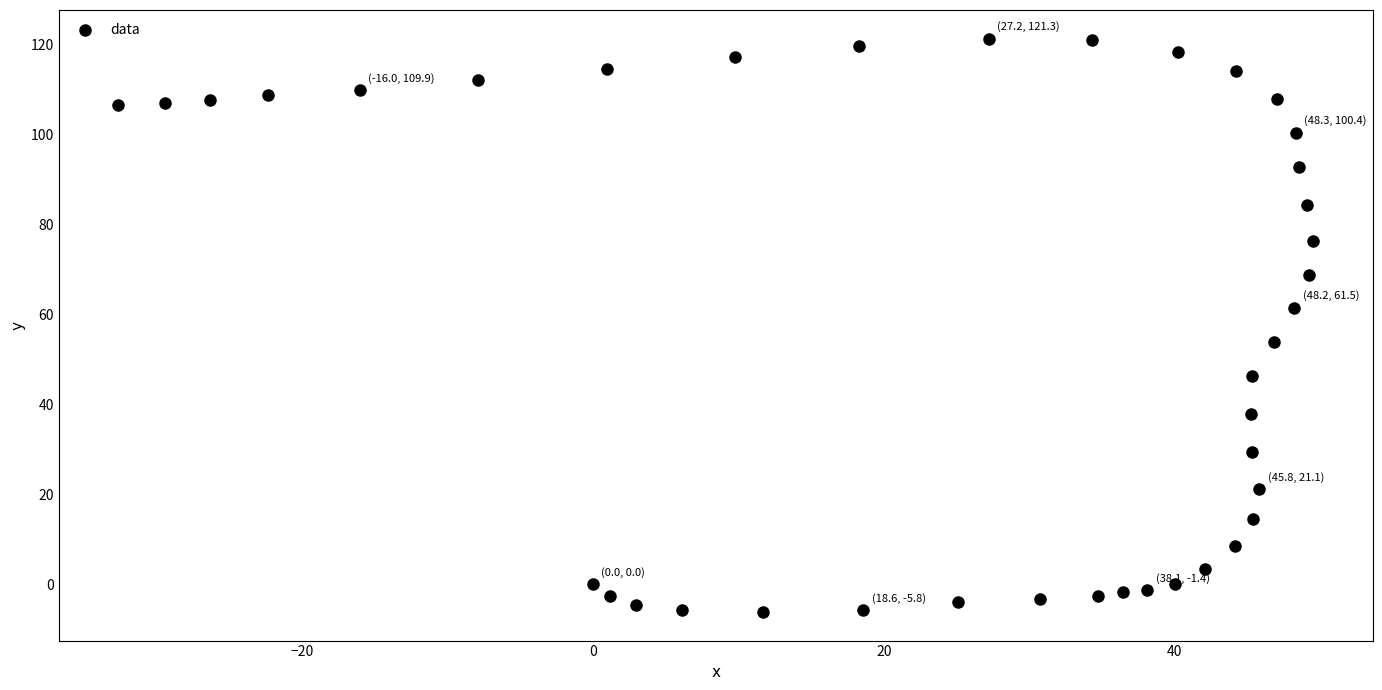

What is the range of Y values (max minus min)?

127.5